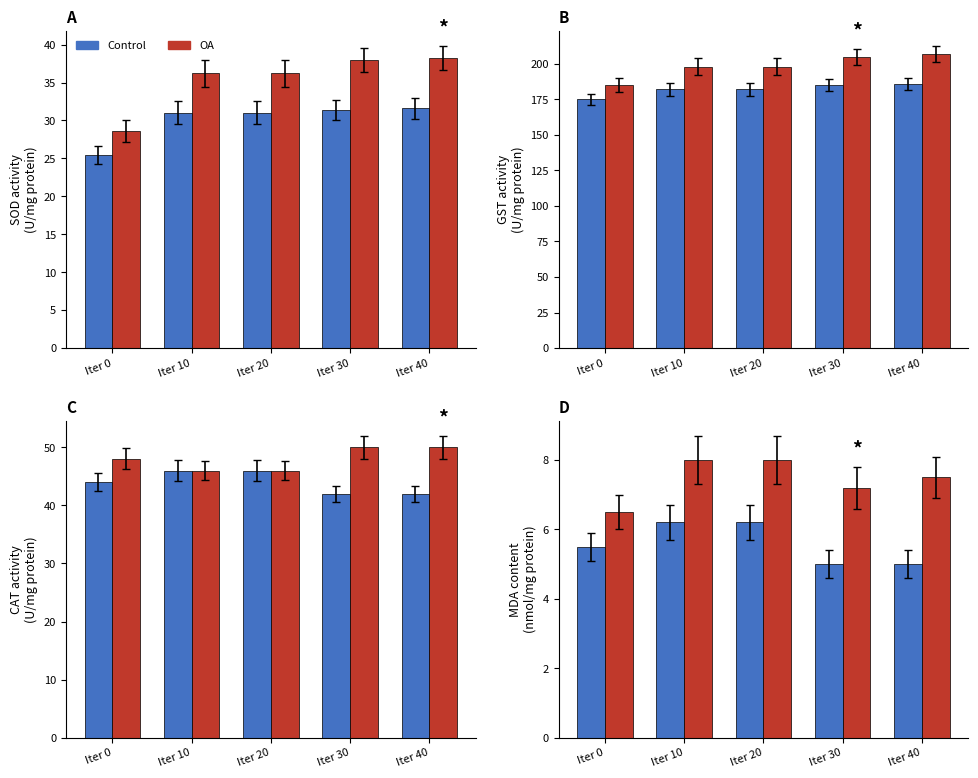

What is the difference between the maximum and minimum values in the OA series?

1.5